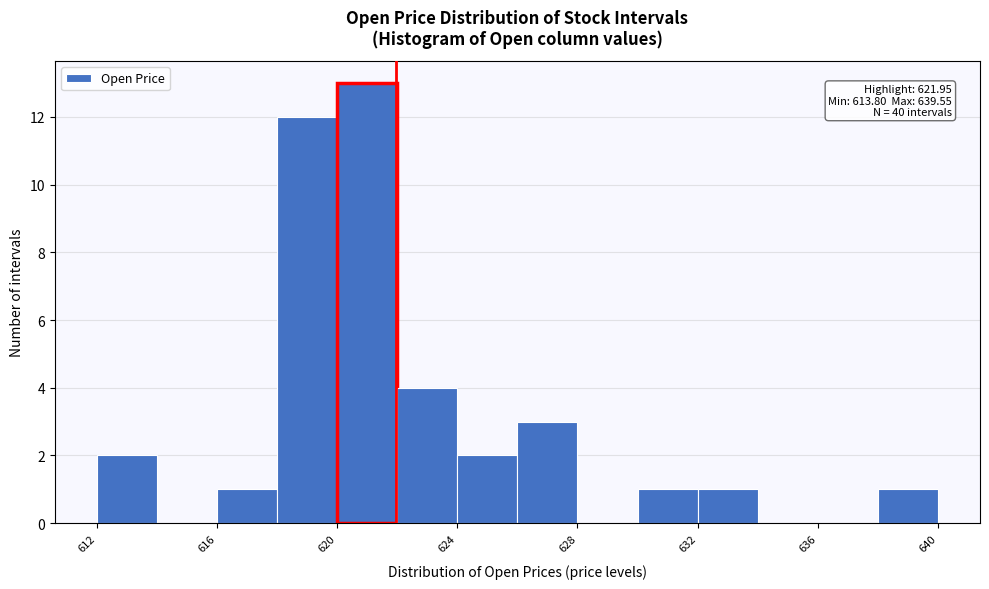

Over which range of the x-axis is the bar tallest?

620 to 622